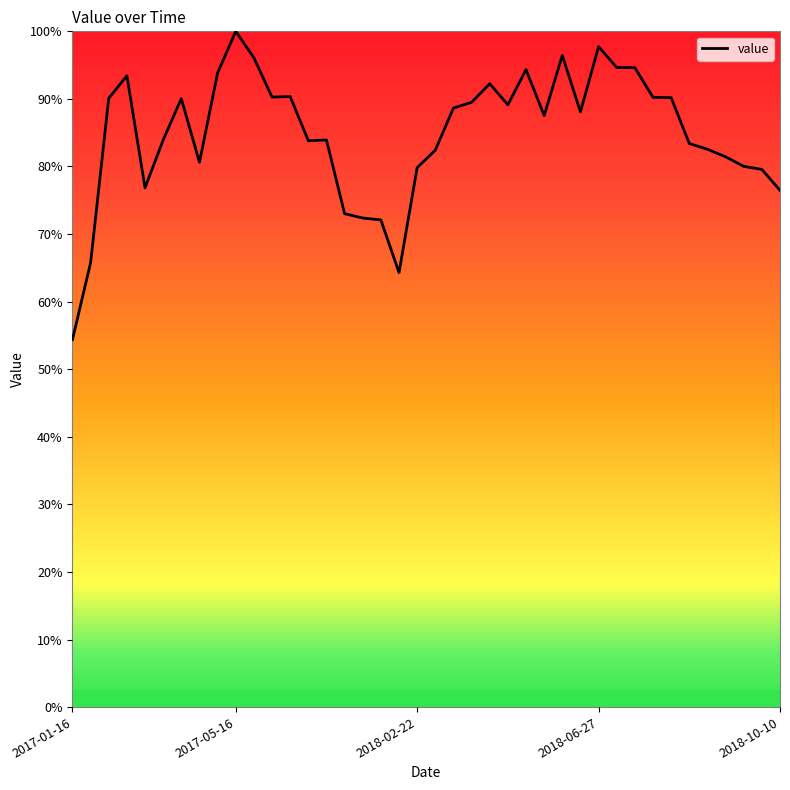

What is the minimum value shown in the chart?

54.4